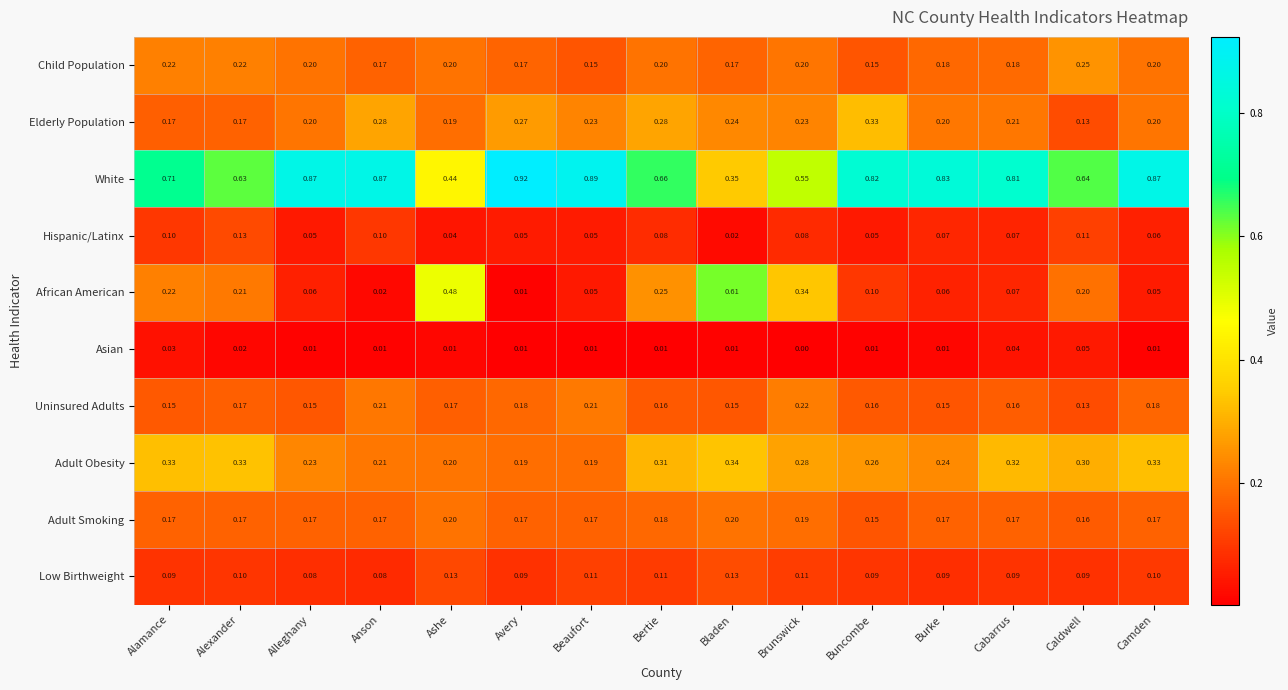

Which series has the largest total across all categories?

White